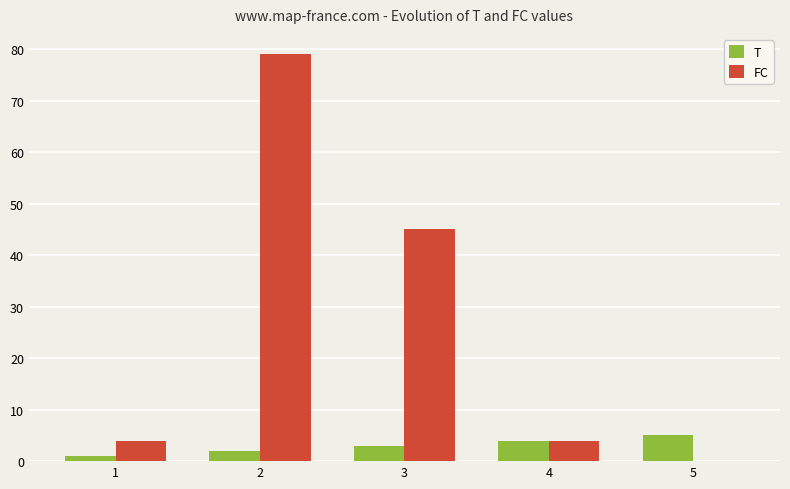

Count the number of categories in the chart.

5